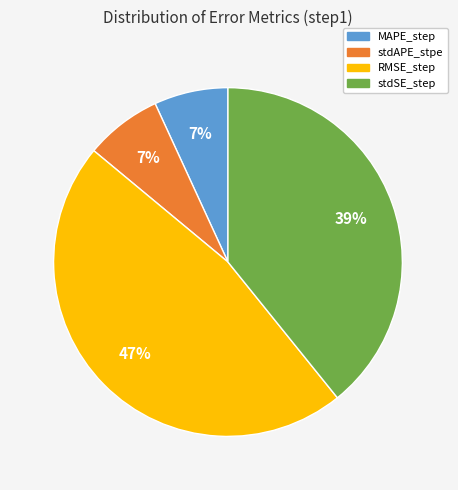

To the nearest percent, what is the difference between the largest and smallest slice percentages?

40%